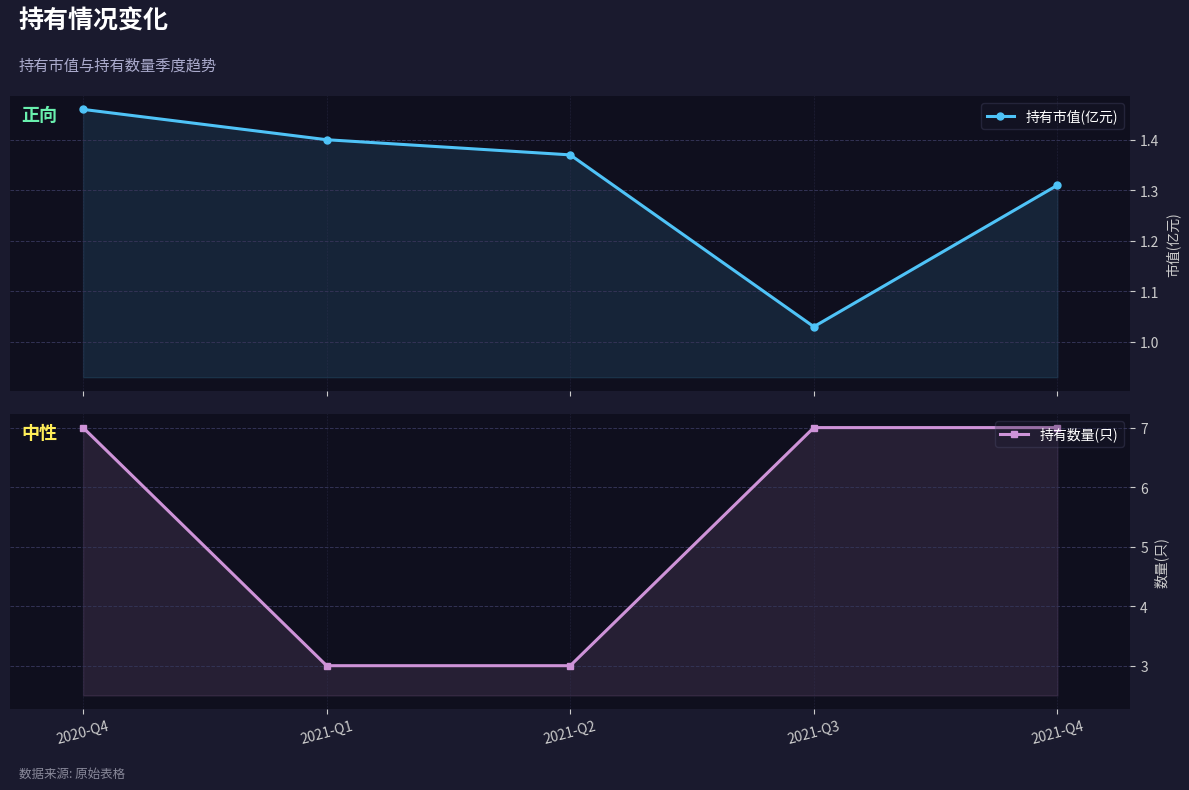

What is the average value of the 持有市值(亿元) series?

1.3